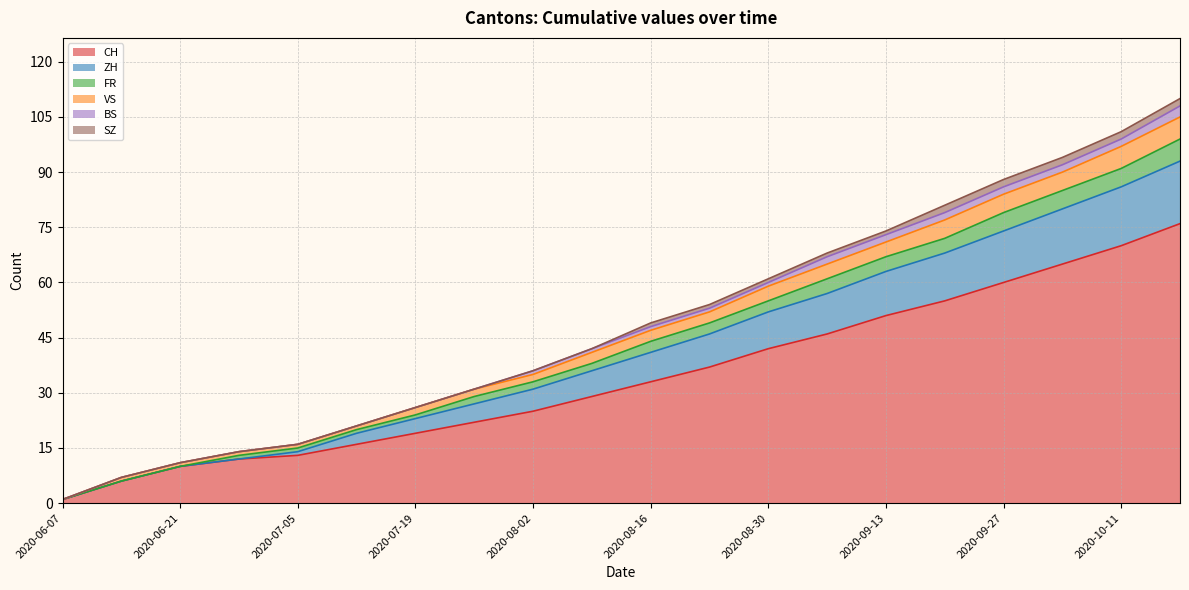

Between 2020-07-19 and 2020-07-26, which is larger?

2020-07-26